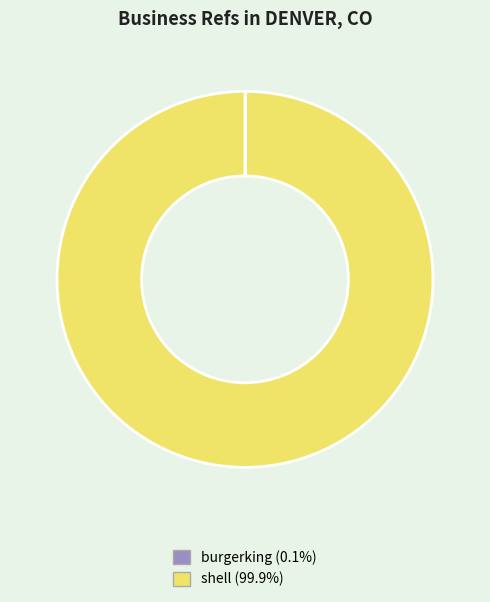

Does shell (99.9%) represent more than half of the total?

Yes